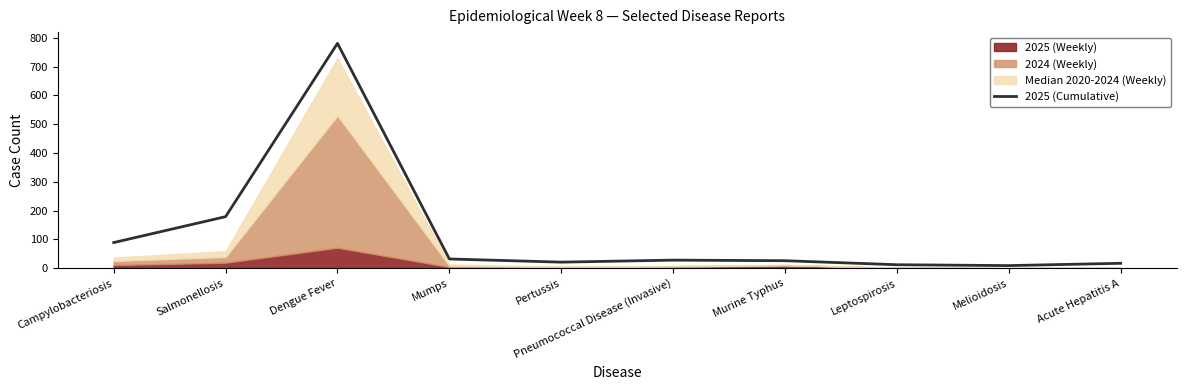

Reading left to right, what are all the values shown in this chart?

Campylobacteriosis=89	Salmonellosis=179	Dengue Fever=781	Mumps=32	Pertussis=21	Pneumococcal Disease (Invasive)=28	Murine Typhus=26	Leptospirosis=12	Melioidosis=9	Acute Hepatitis A=17